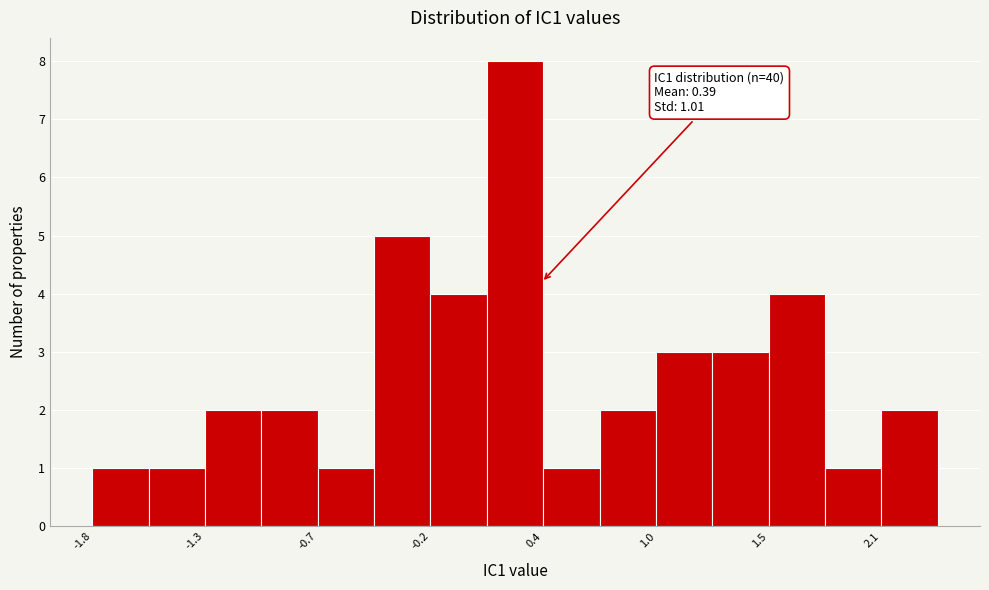

Read against the x-axis, roughly where is the centre of the tallest bar?

0.3